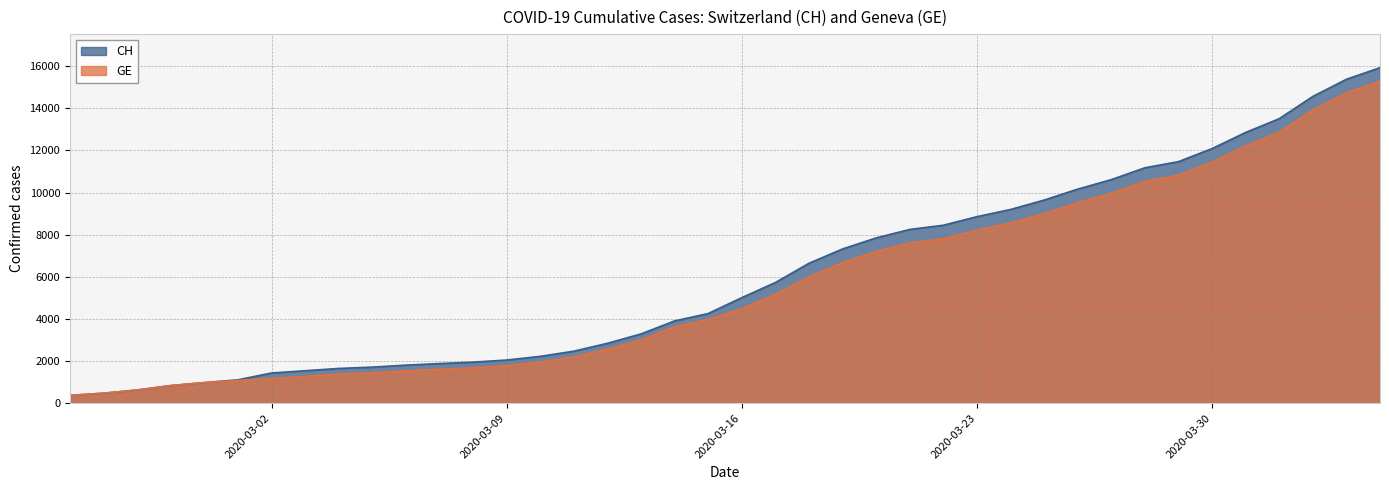

Which series has the widest spread of values?

CH